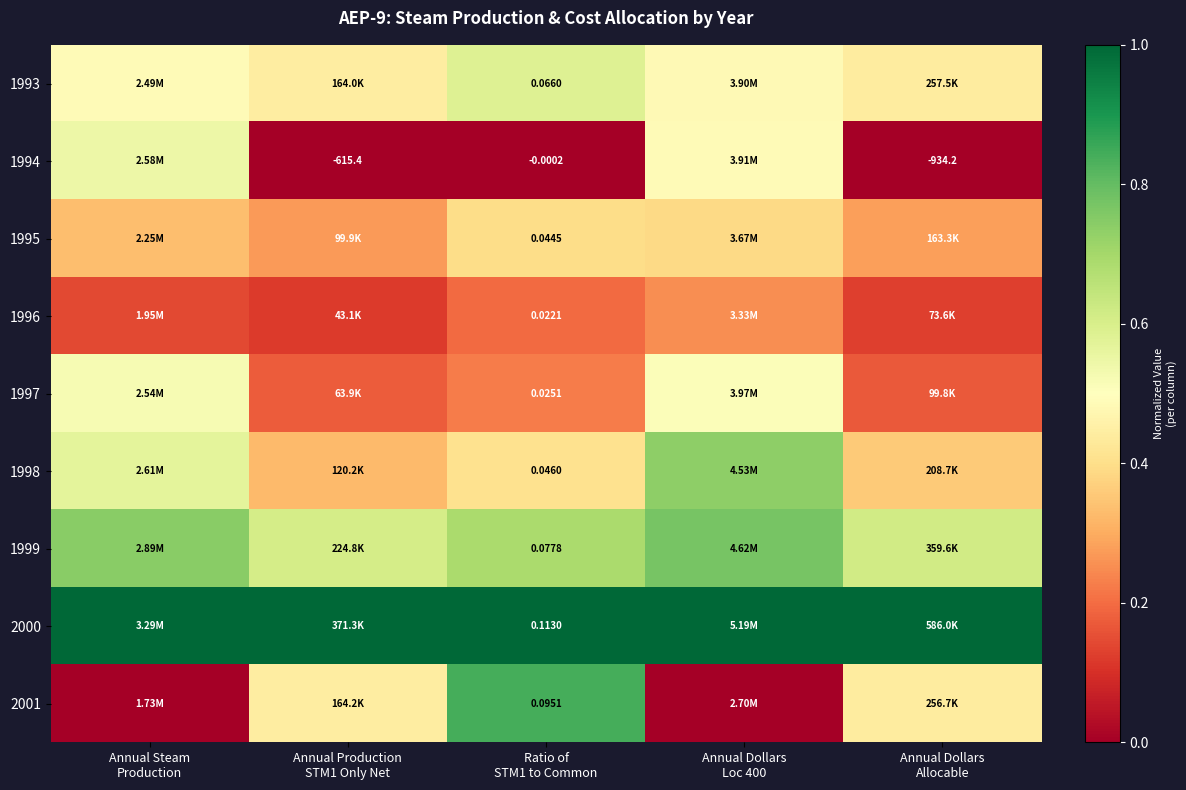

How many series are shown in this chart?

9